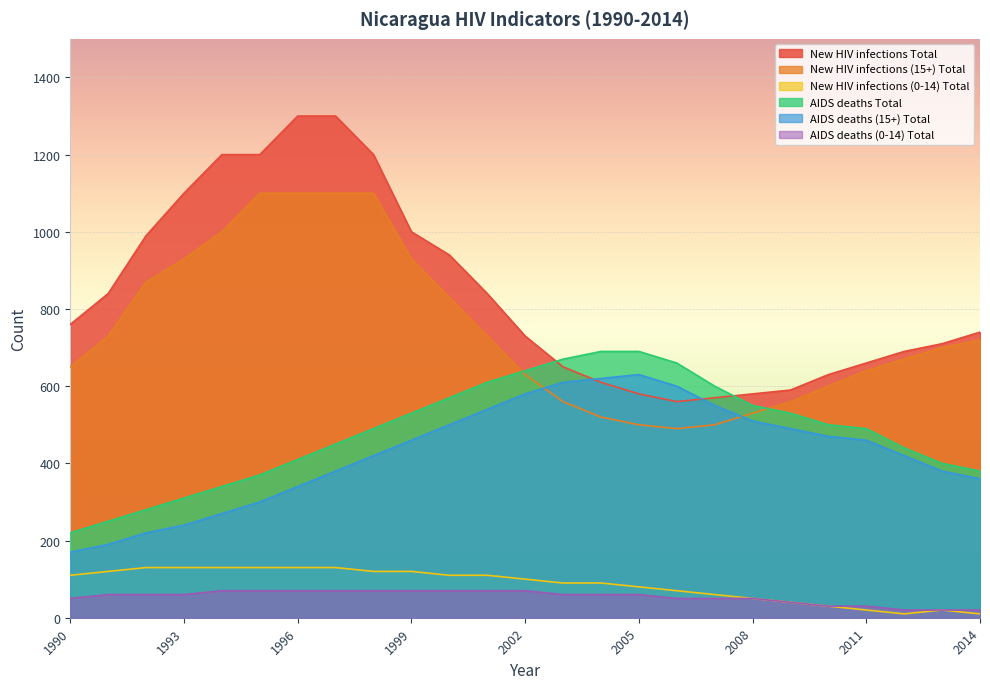

Does the chart display data point markers on the line(s)?

No